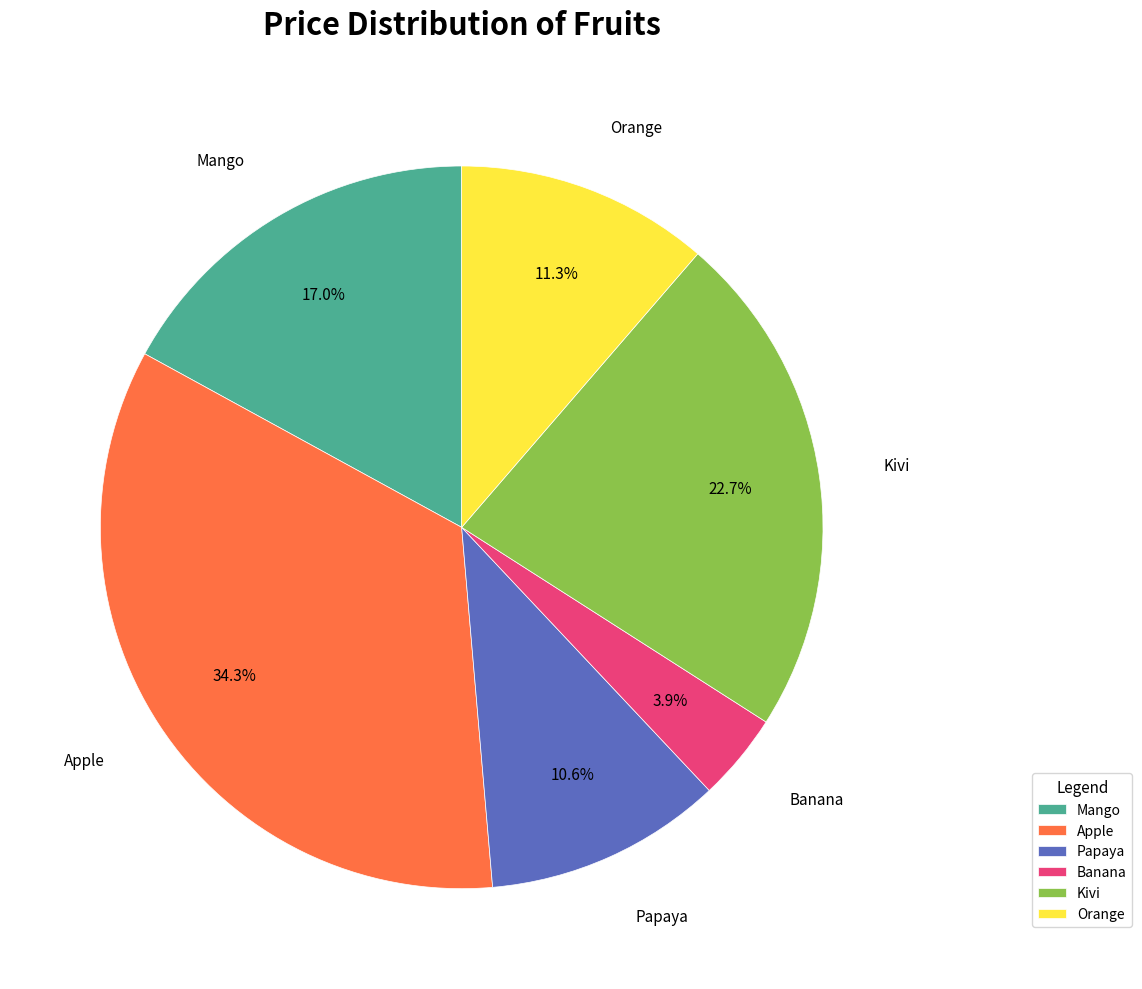

Which slice is the largest?

Apple